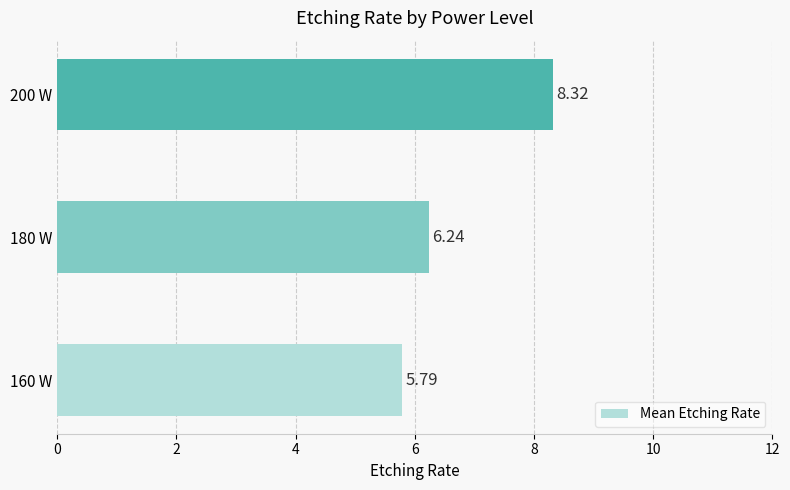

Rank the categories by value from highest to lowest.

200 W, 180 W, 160 W